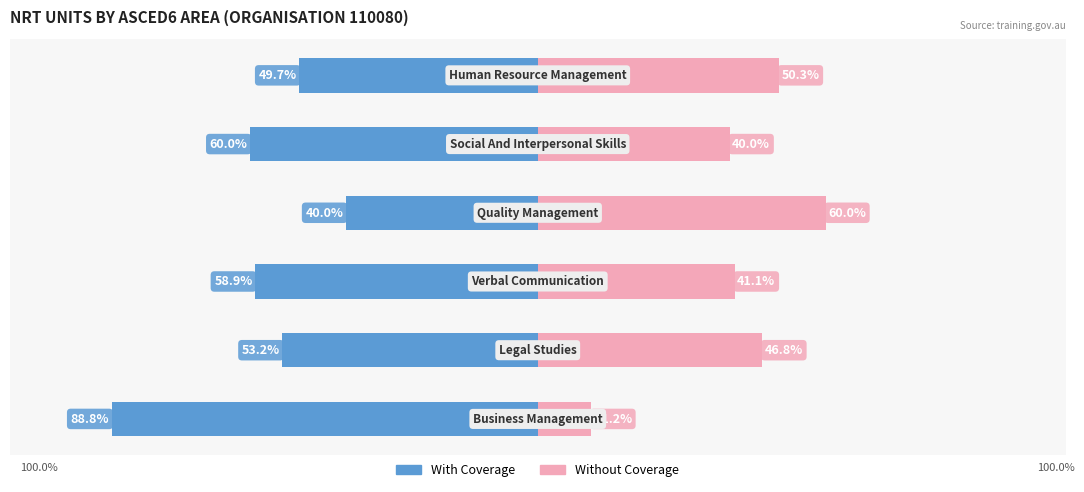

How many categories are shown in the chart?

6